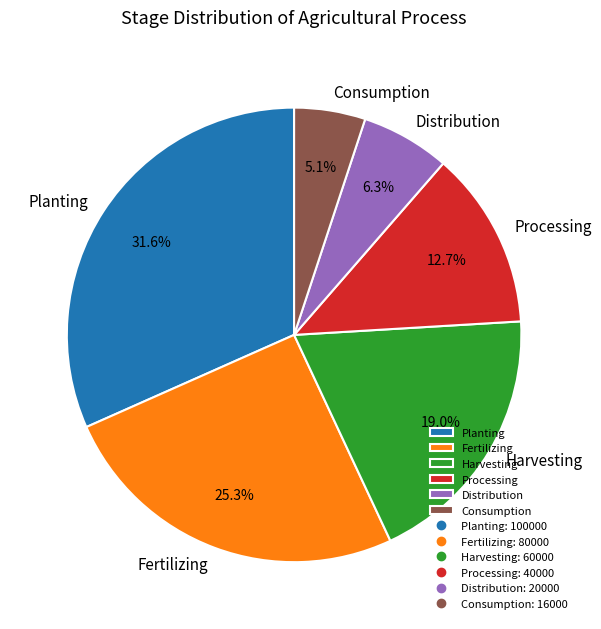

Which category has the biggest portion of the pie?

Planting